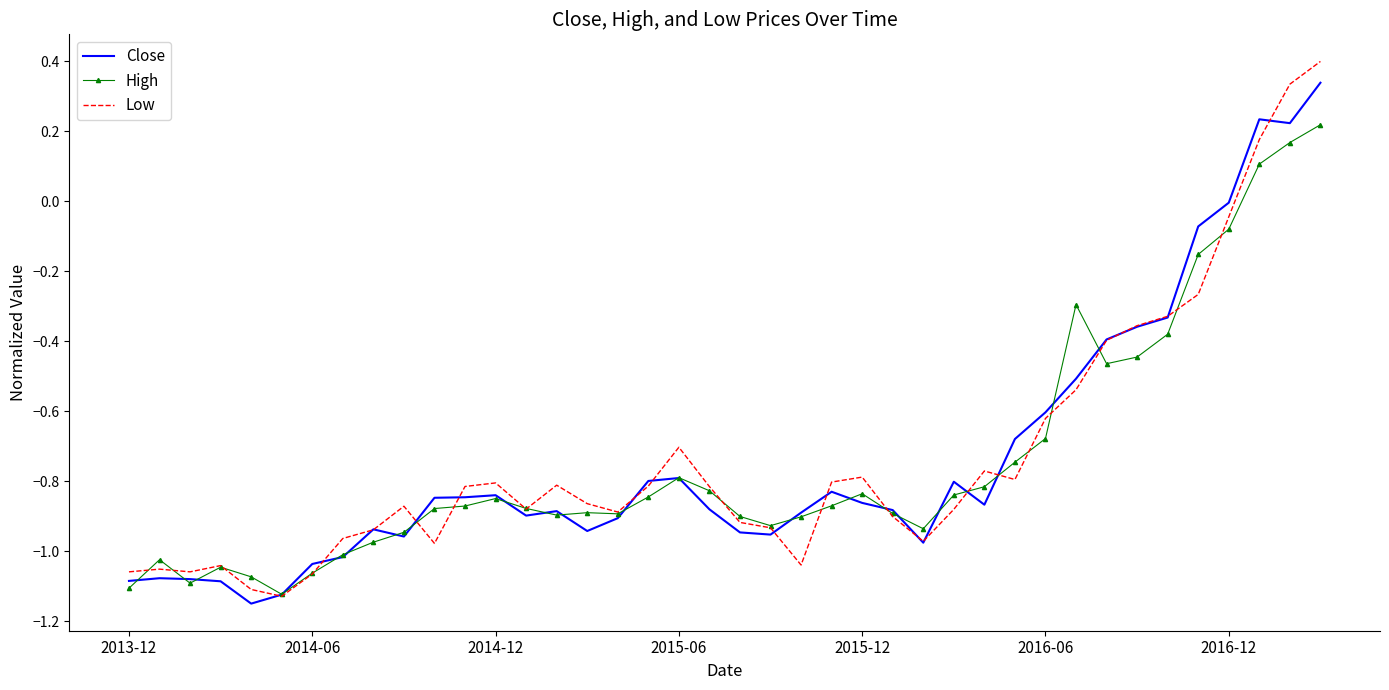

True or false: High and Low intersect in this chart.

True